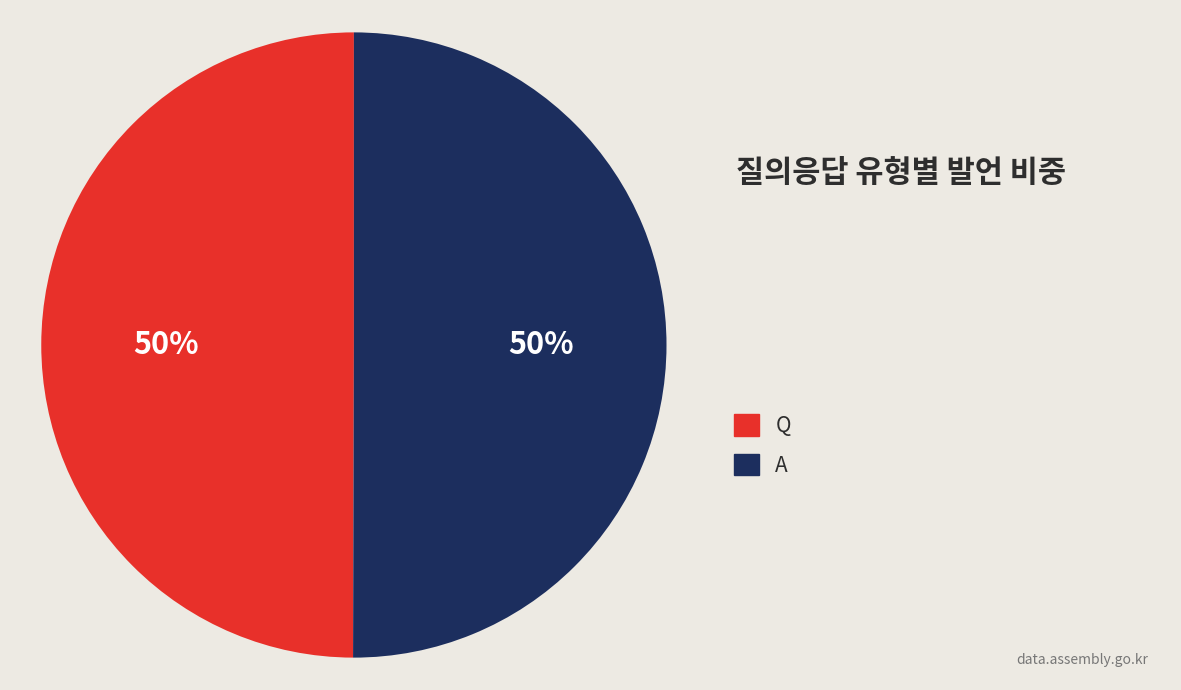

How many segments does this pie chart have?

2